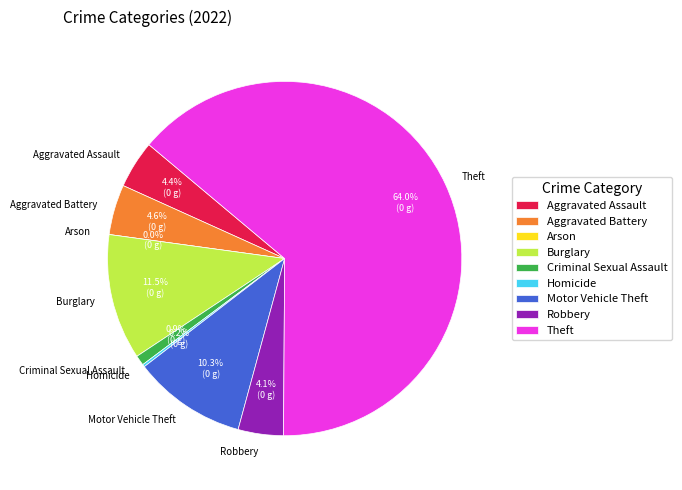

The Aggravated Assault slice represents 1% of the pie. True or false?

False